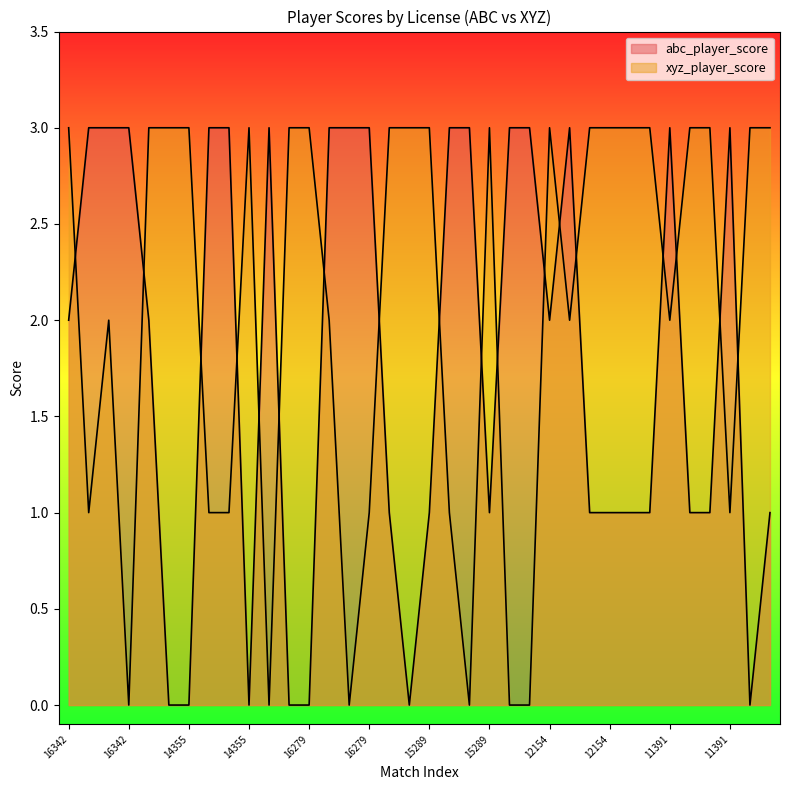

In abc_player_score, how many points are lower than both neighbors (excluding endpoints)?

5